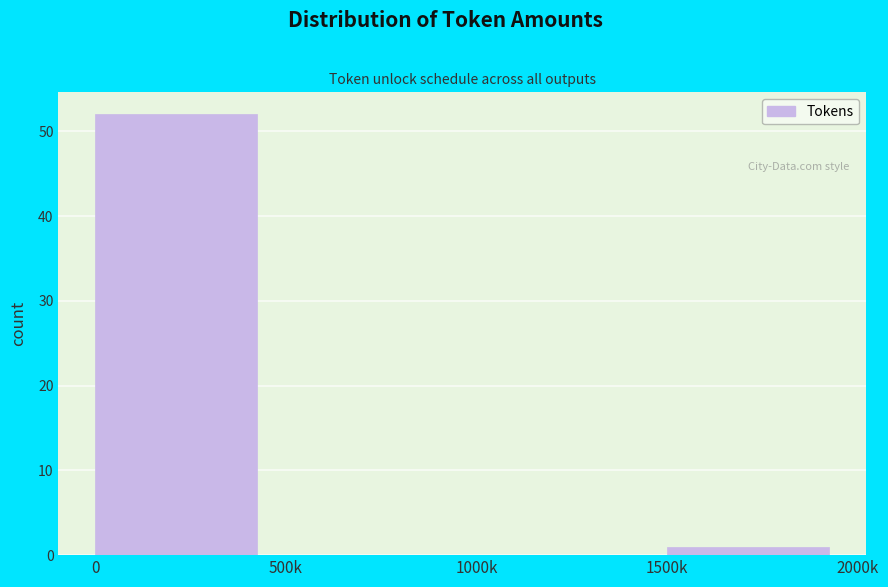

Reading left to right, what are all the values shown in this chart?

0=52	500k=0	1000k=0	1500k=1